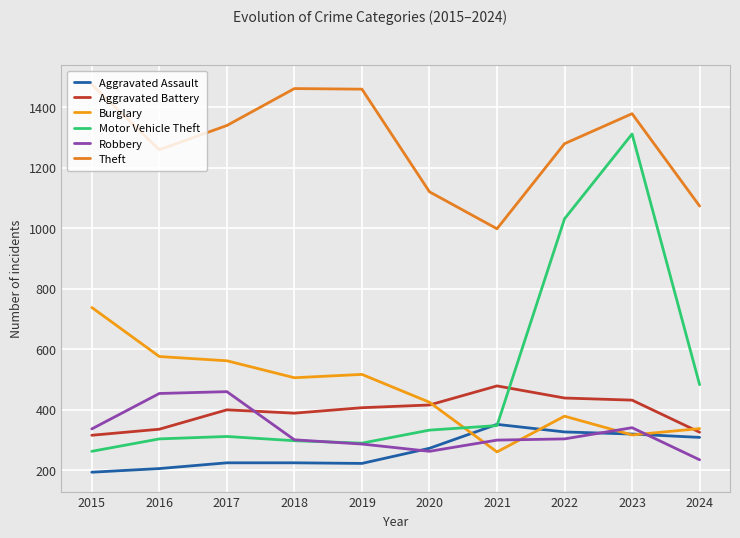

What is the difference between the Aggravated Battery values at 2019 and 2023?

25